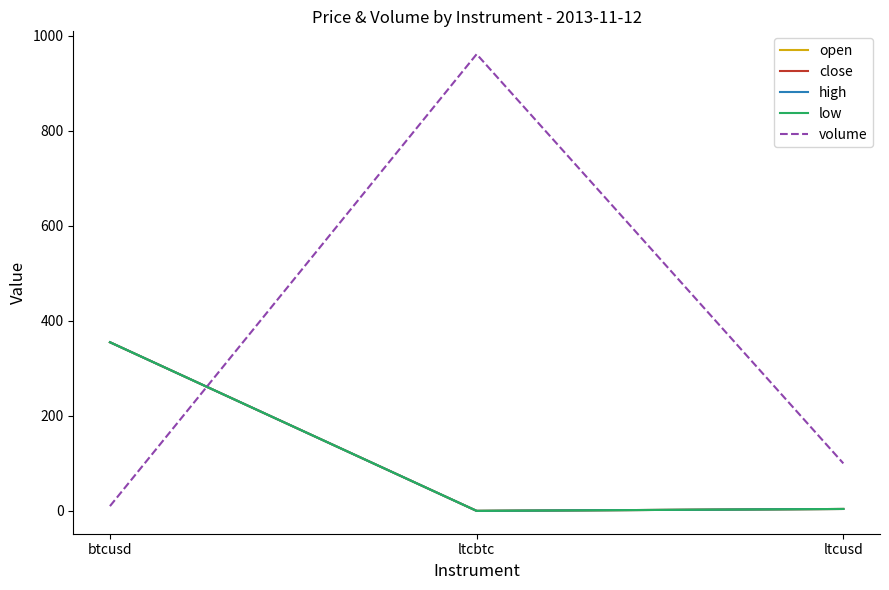

The value of volume at btcusd is 17.9. True or false?

False